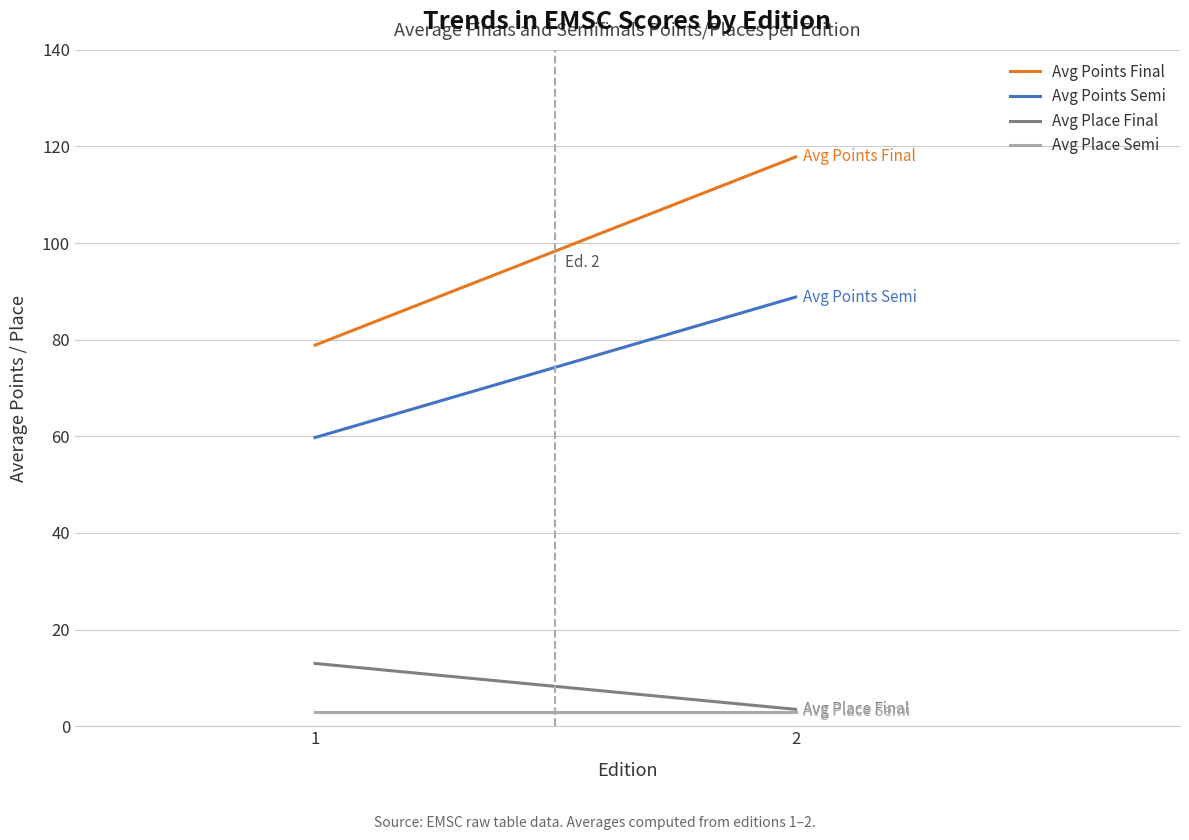

What are all the series names shown in the legend?

Avg Points Final, Avg Points Semi, Avg Place Final, Avg Place Semi